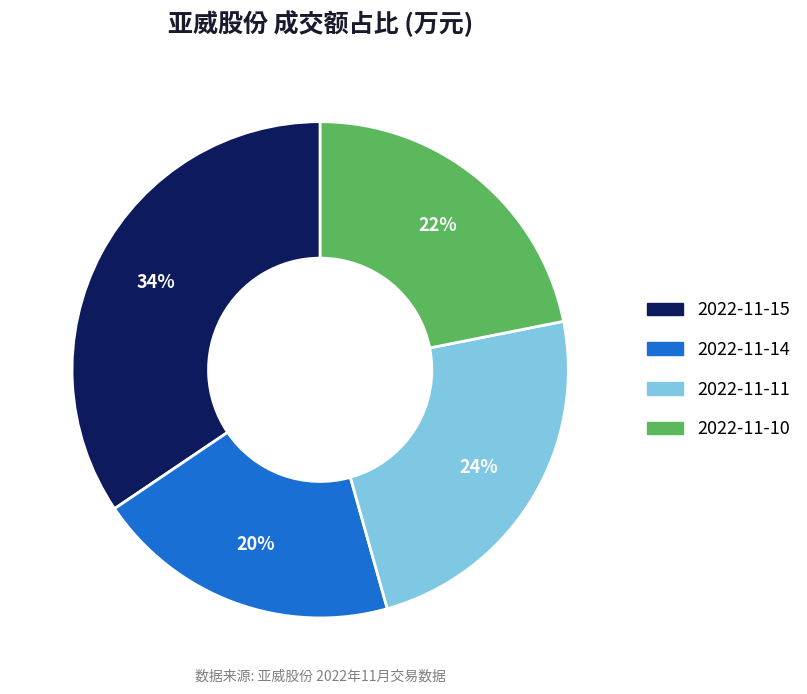

Does 2022-11-11 account for over 50% of the chart?

No